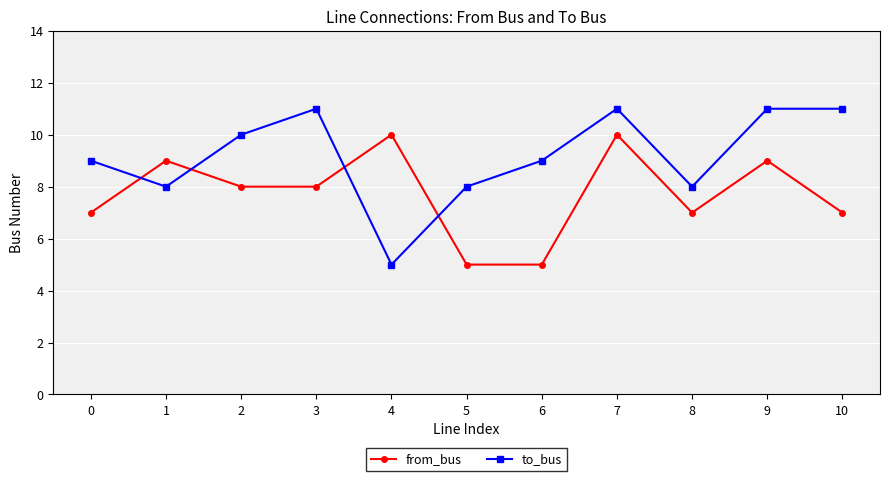

The value of to_bus at 8 is 8. True or false?

True